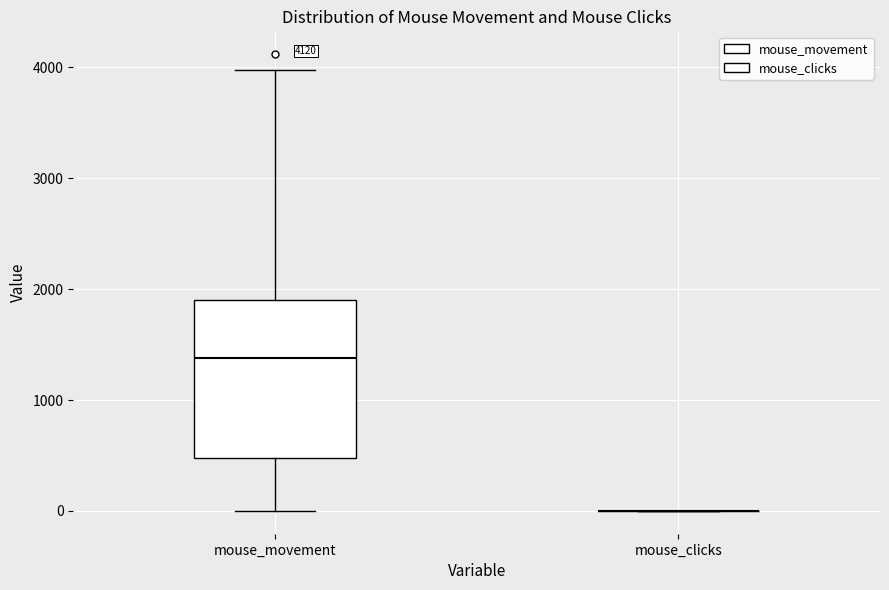

Which box is the tallest, from its lower edge to its upper edge?

mouse_movement